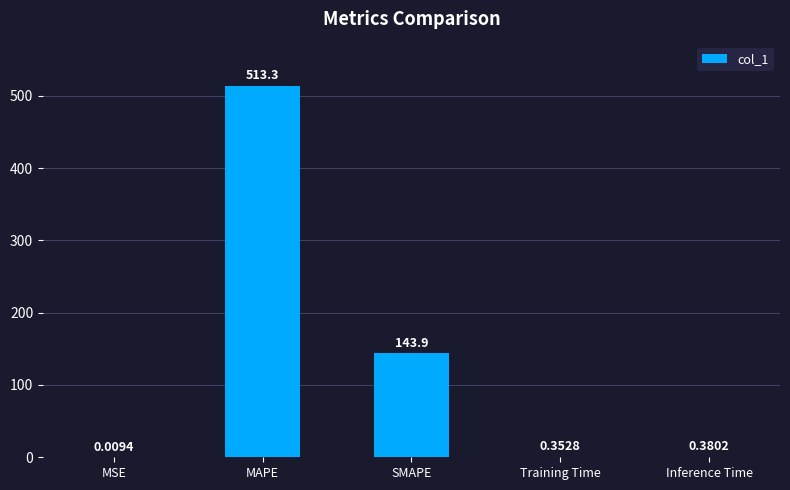

What is the sum of all values?

658.0